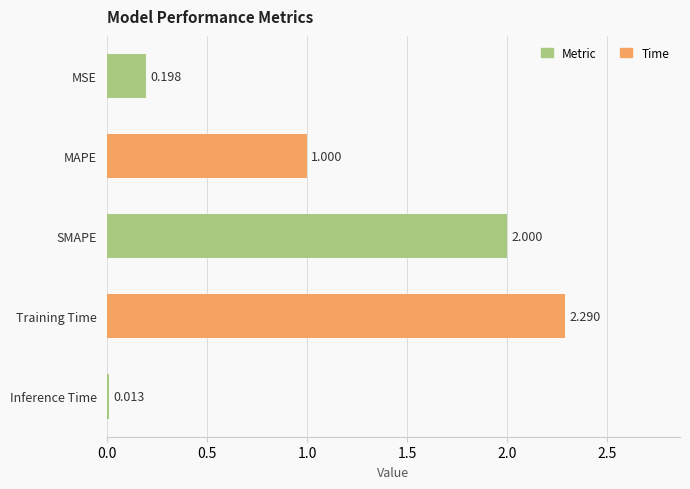

Rank the categories by value from highest to lowest.

Training Time, SMAPE, MAPE, MSE, Inference Time